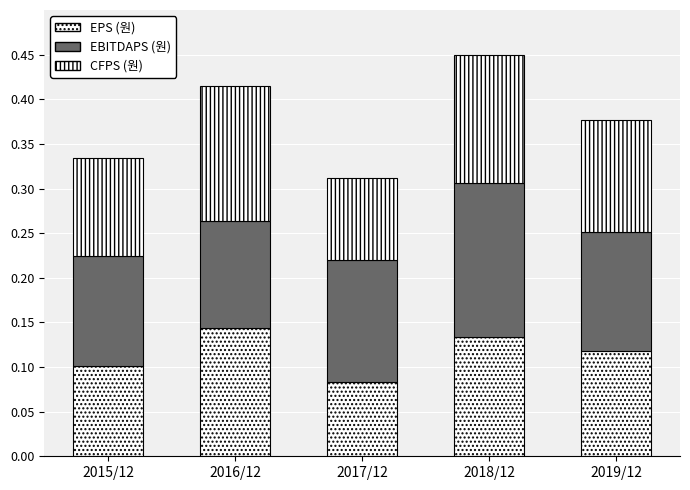

Count the number of data series in this chart.

3